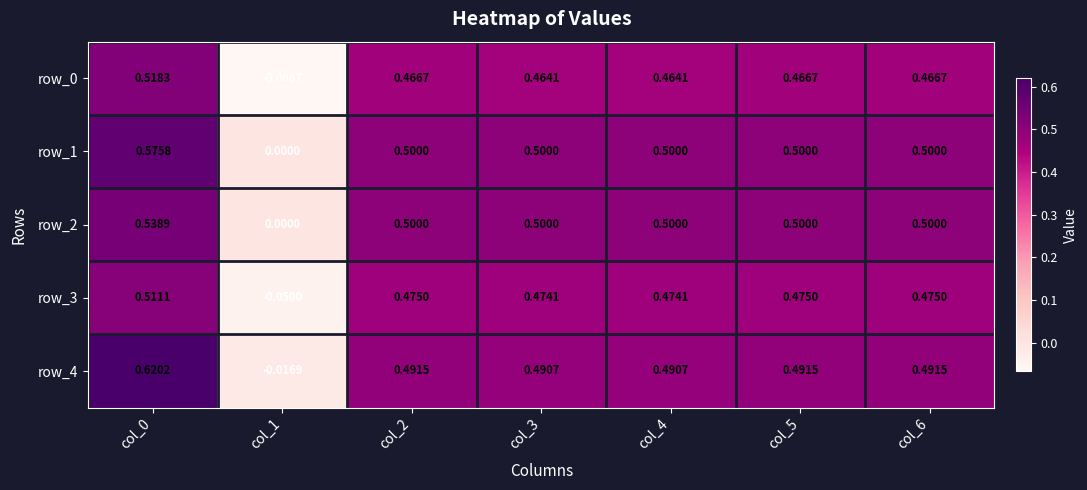

How many values in the row_3 series exceed 0?

6